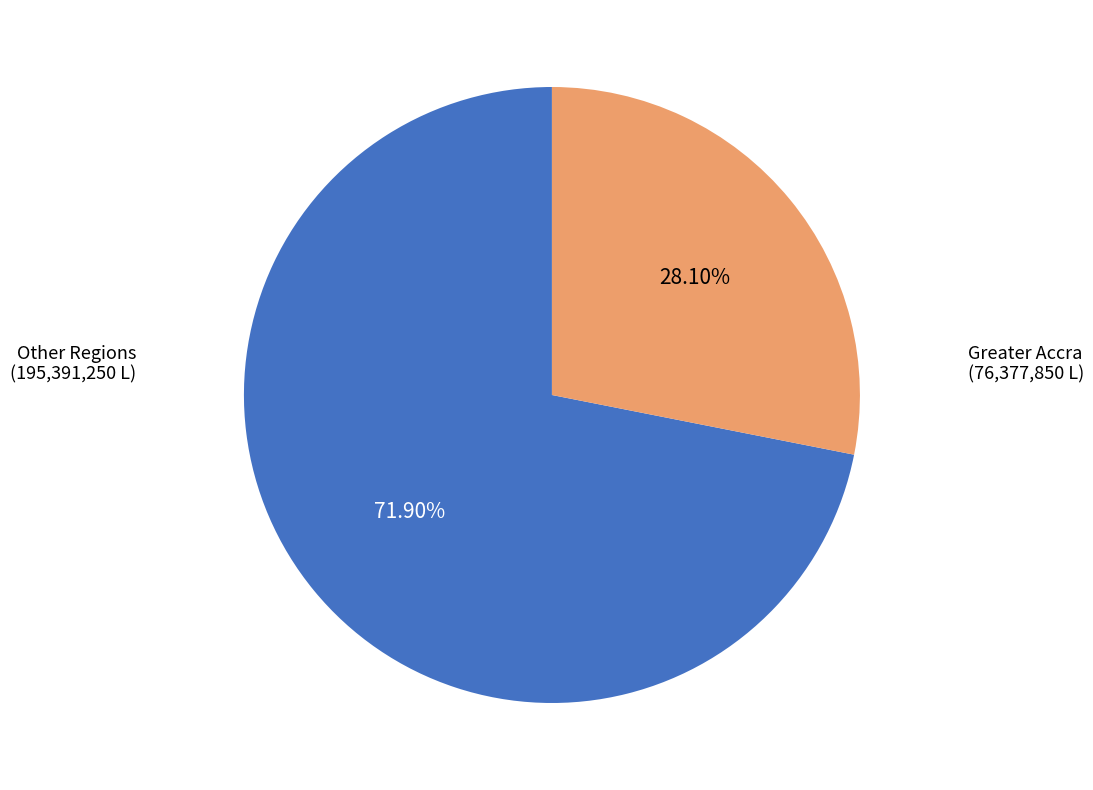

Is there a majority slice in this chart?

Yes